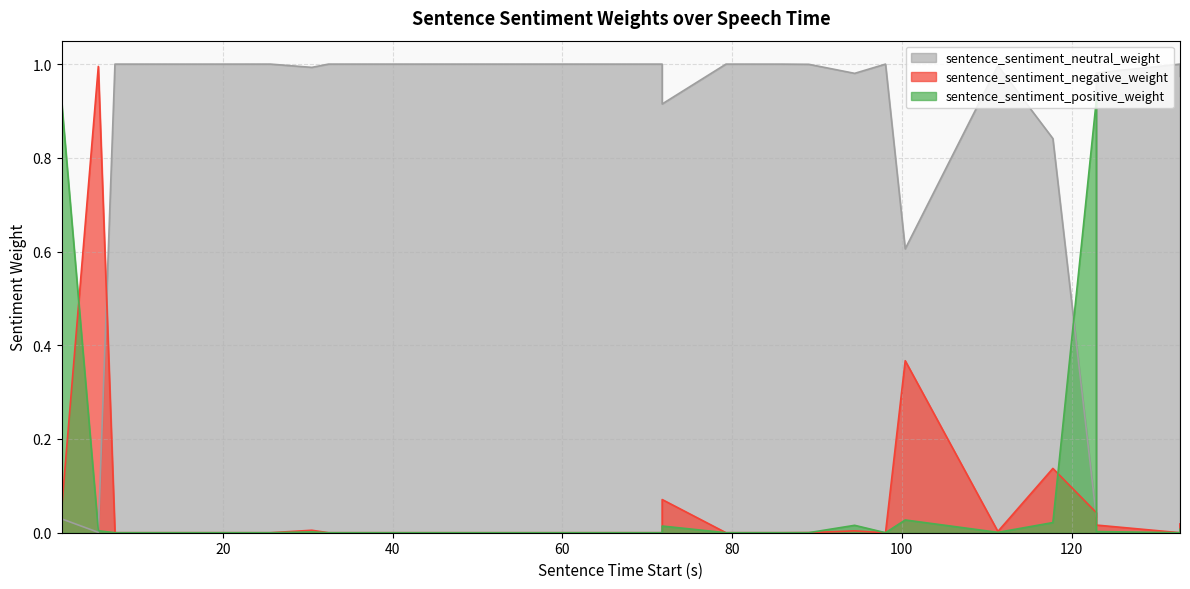

Which series has the largest range (max minus min)?

sentence_sentiment_neutral_weight